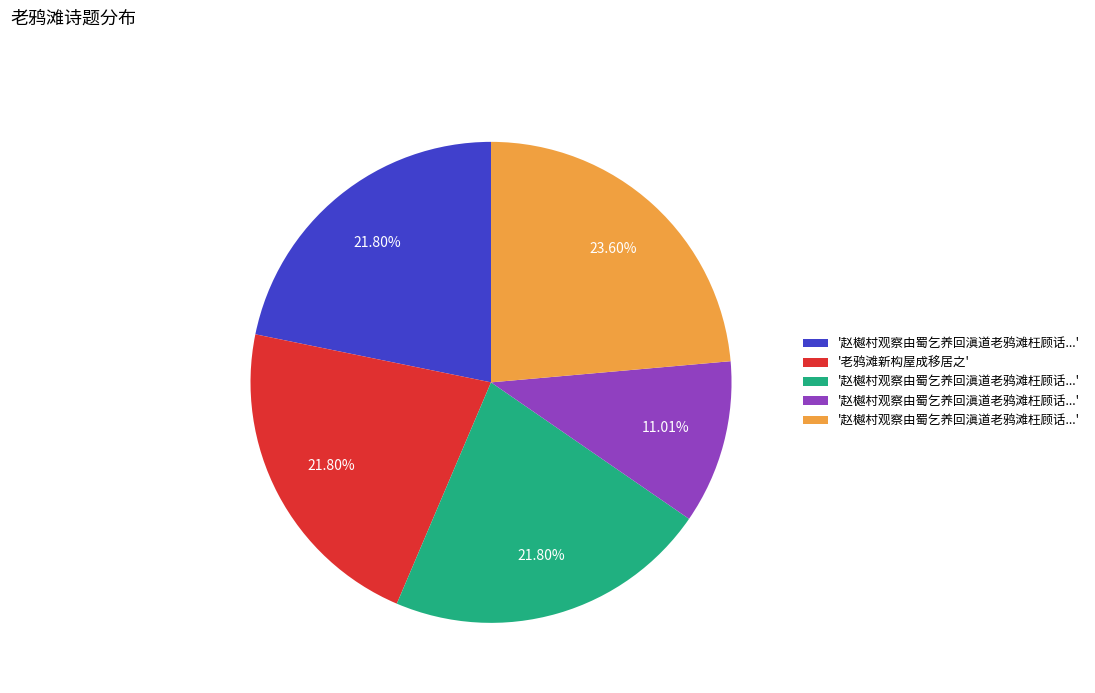

Is there a majority slice in this chart?

No